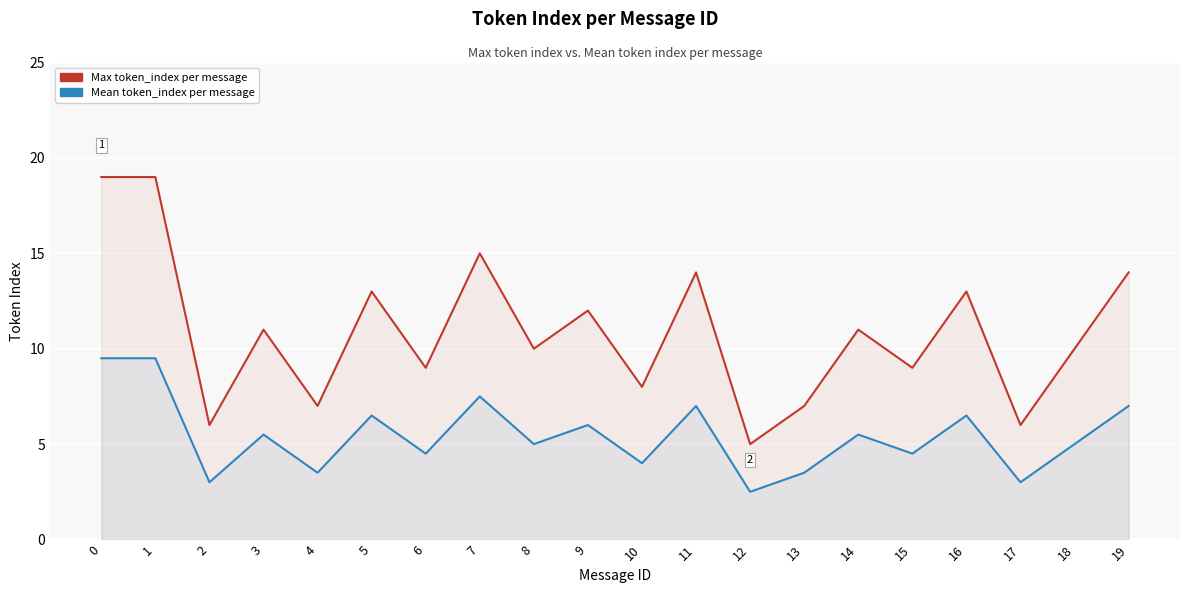

True or false: Mean token_index per message and Max token_index per message cross at least once.

False